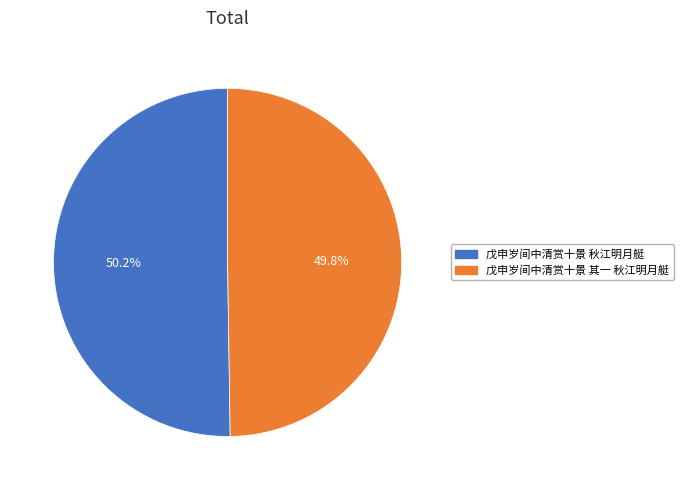

How many slices are in this pie chart?

2